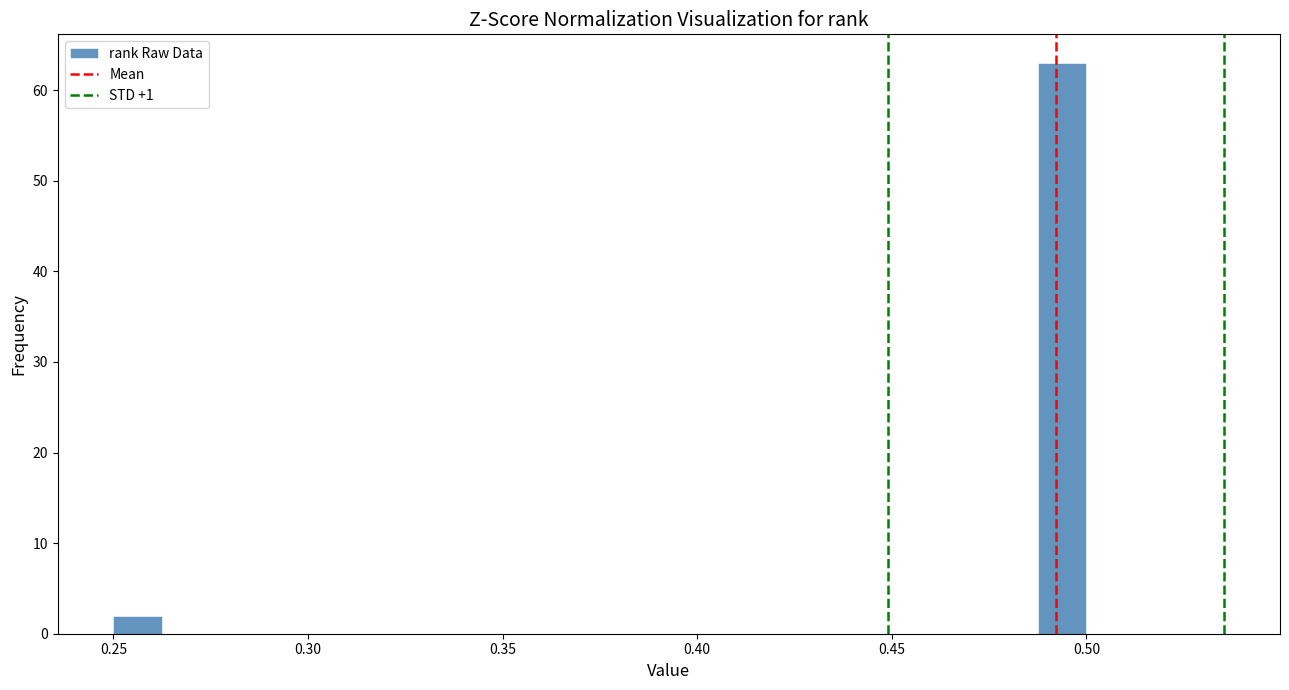

Read against the x-axis, roughly where is the centre of the tallest bar?

0.495